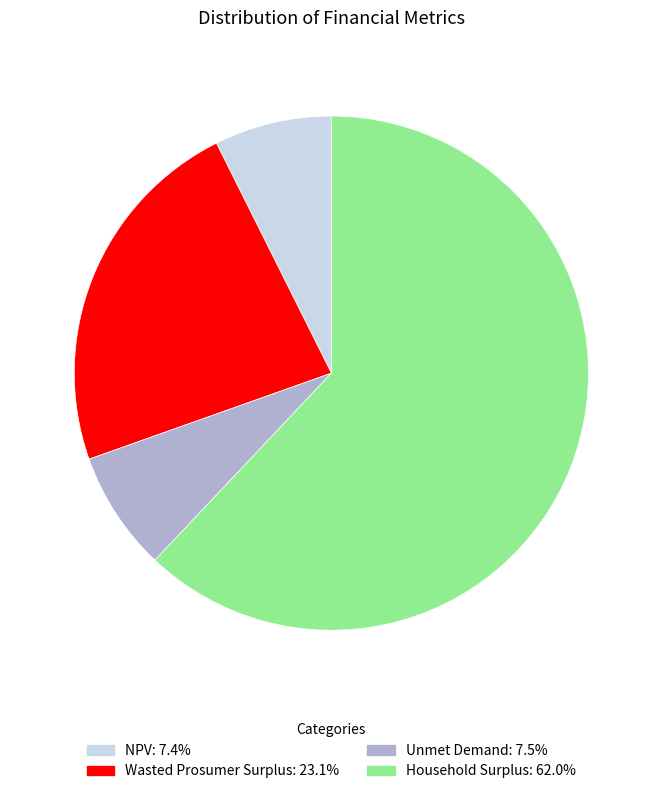

Which category has the biggest portion of the pie?

Household Surplus